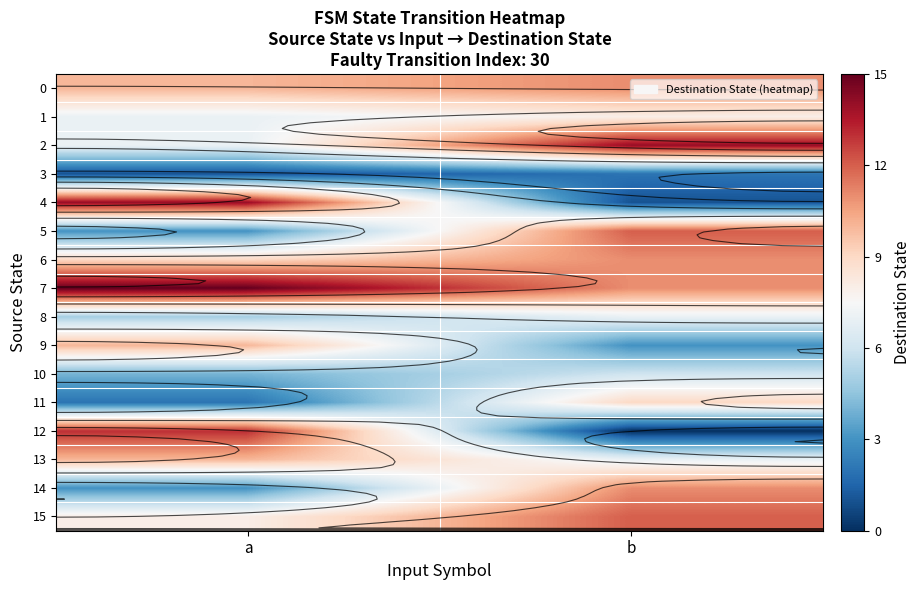

What is the sum of all 5 values?

15